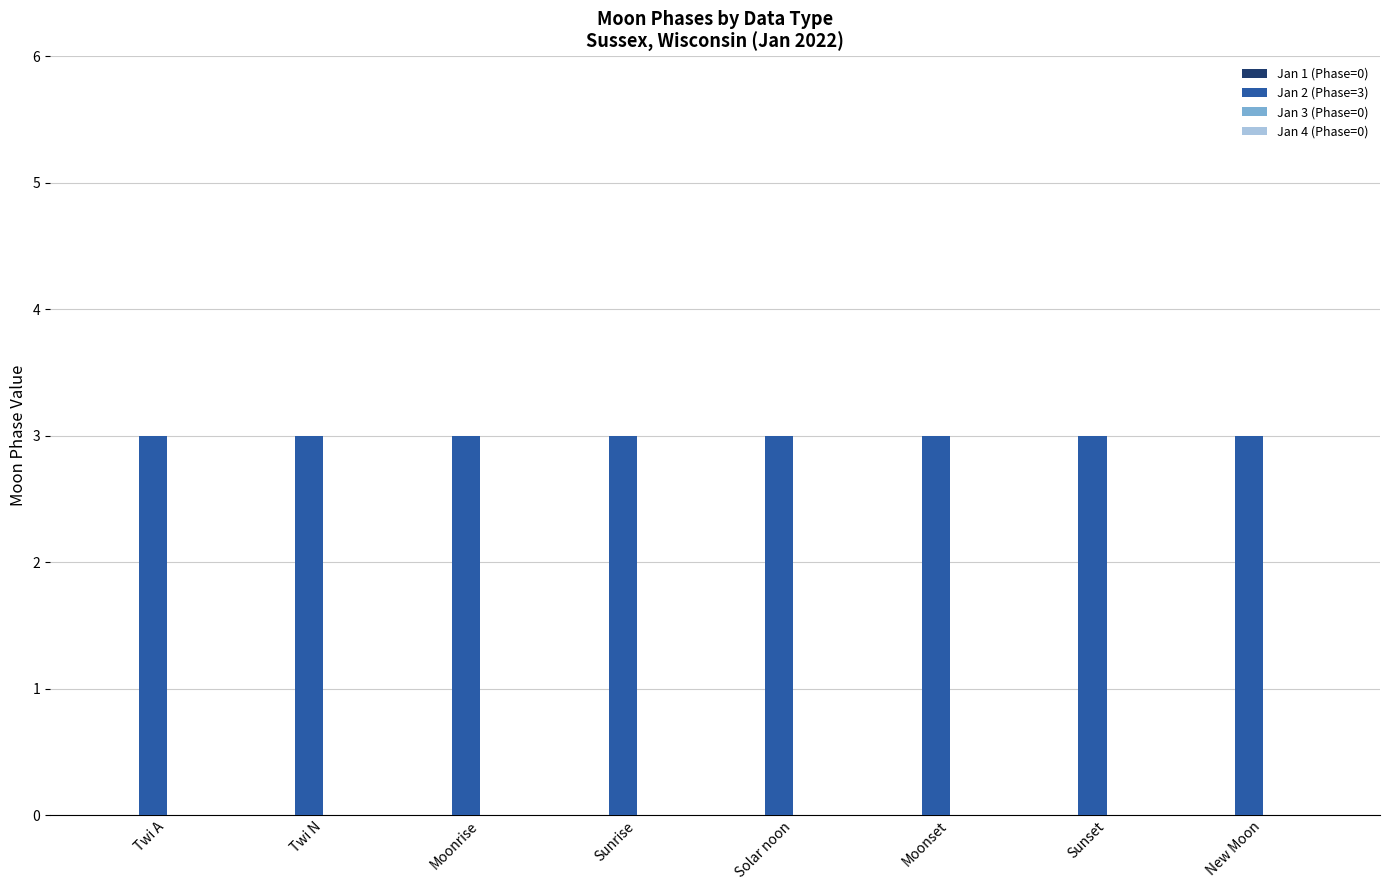

At which category is the sum across all series the highest?

Twi A